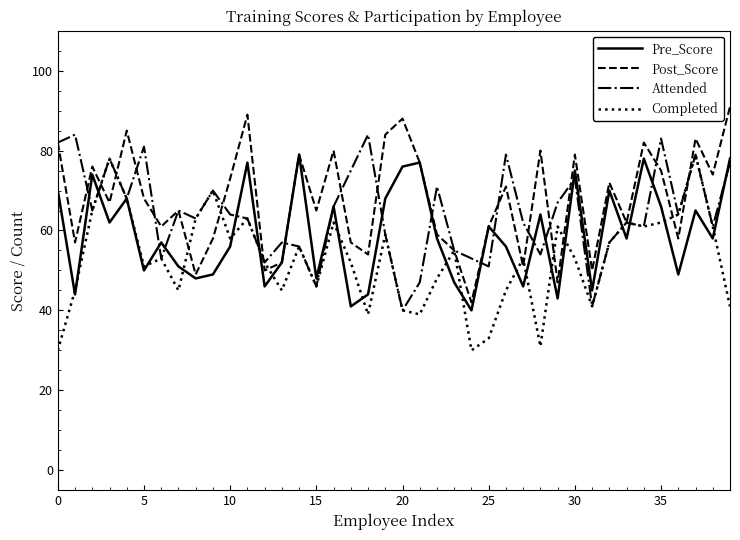

True or false: Post_Score has more than 1 points higher than both neighbors.

True